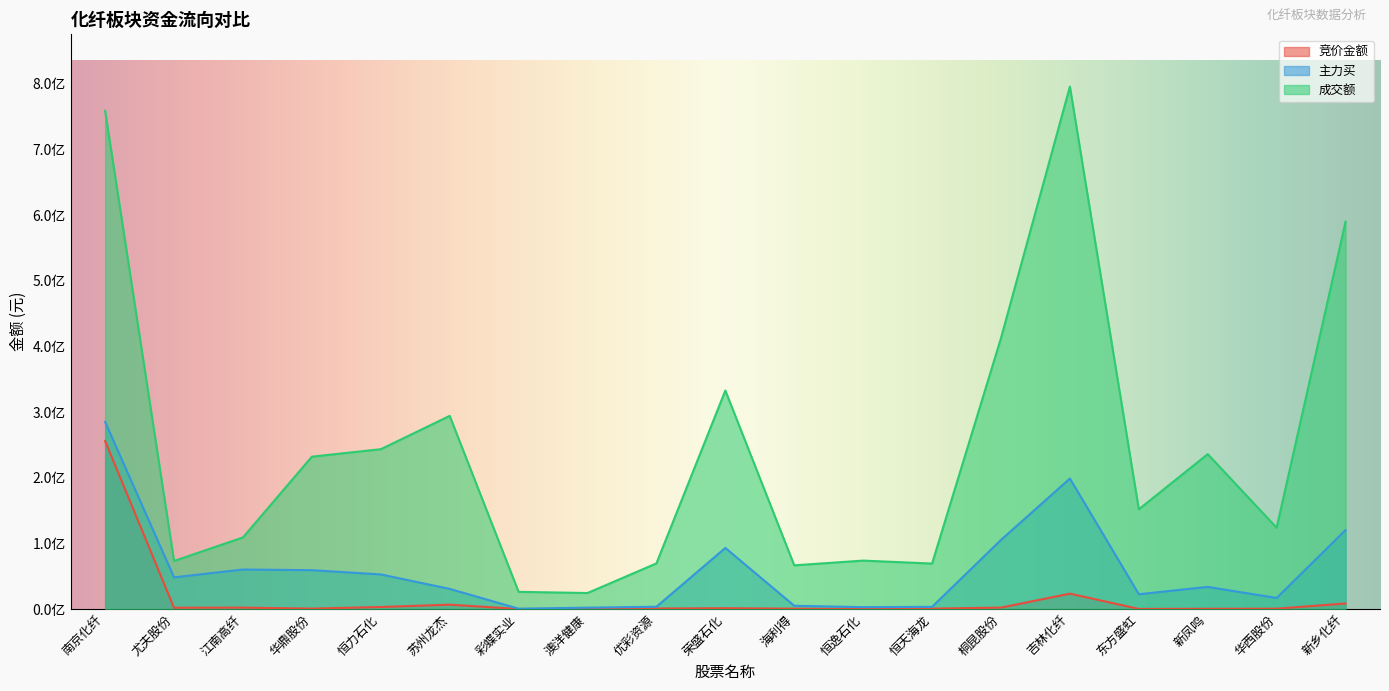

True or false: 成交额 has a value of 73764039 at 恒逸石化.

True